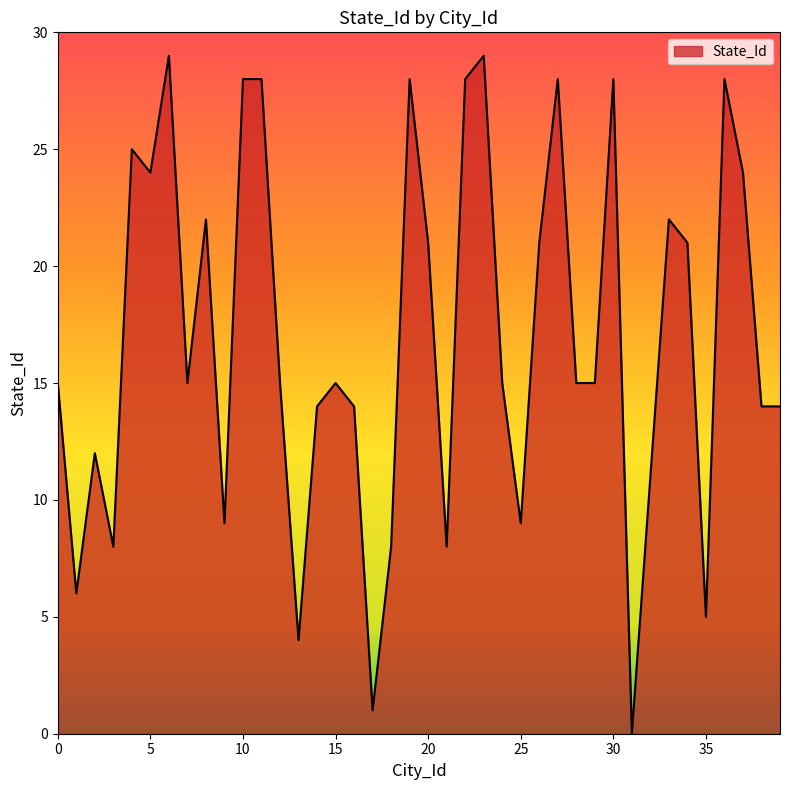

What is the maximum value shown in the chart?

29